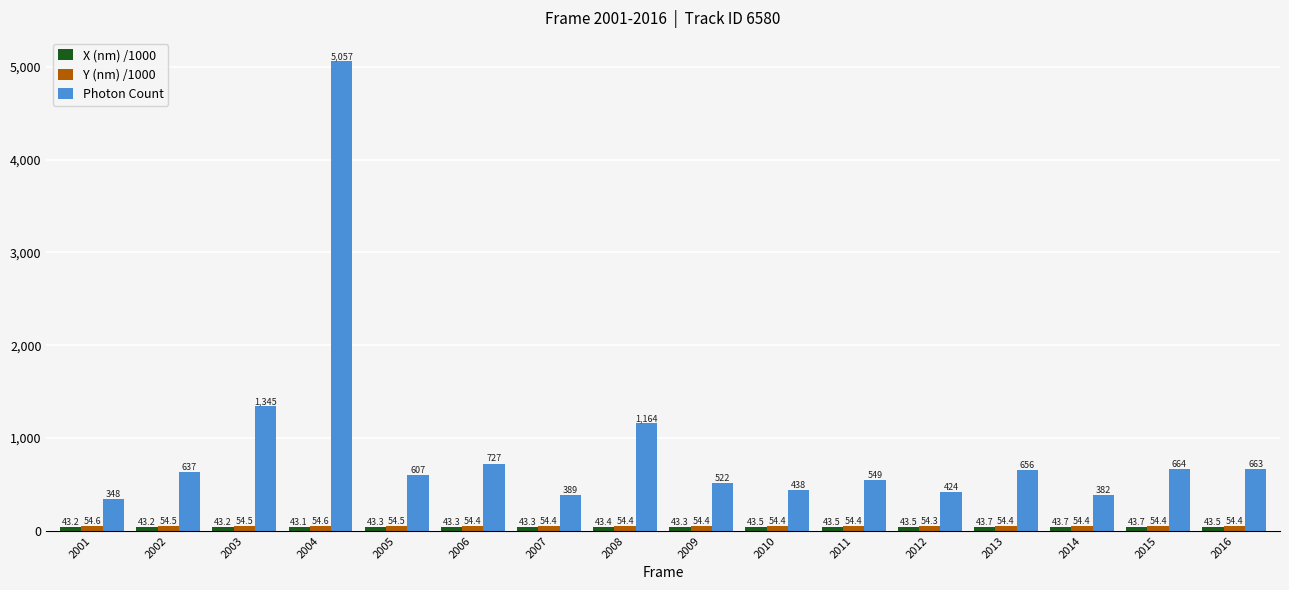

Where does the Photon Count series first go above 636?

2002